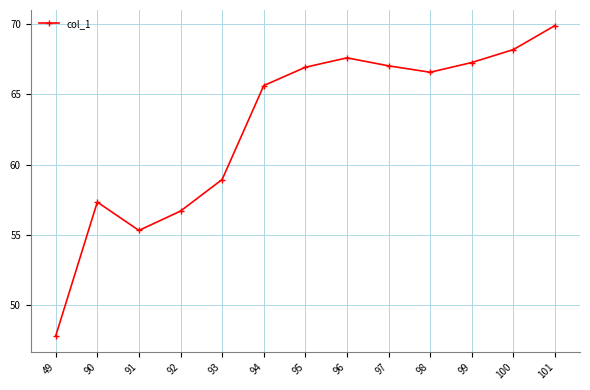

Read the value at 99.

67.2